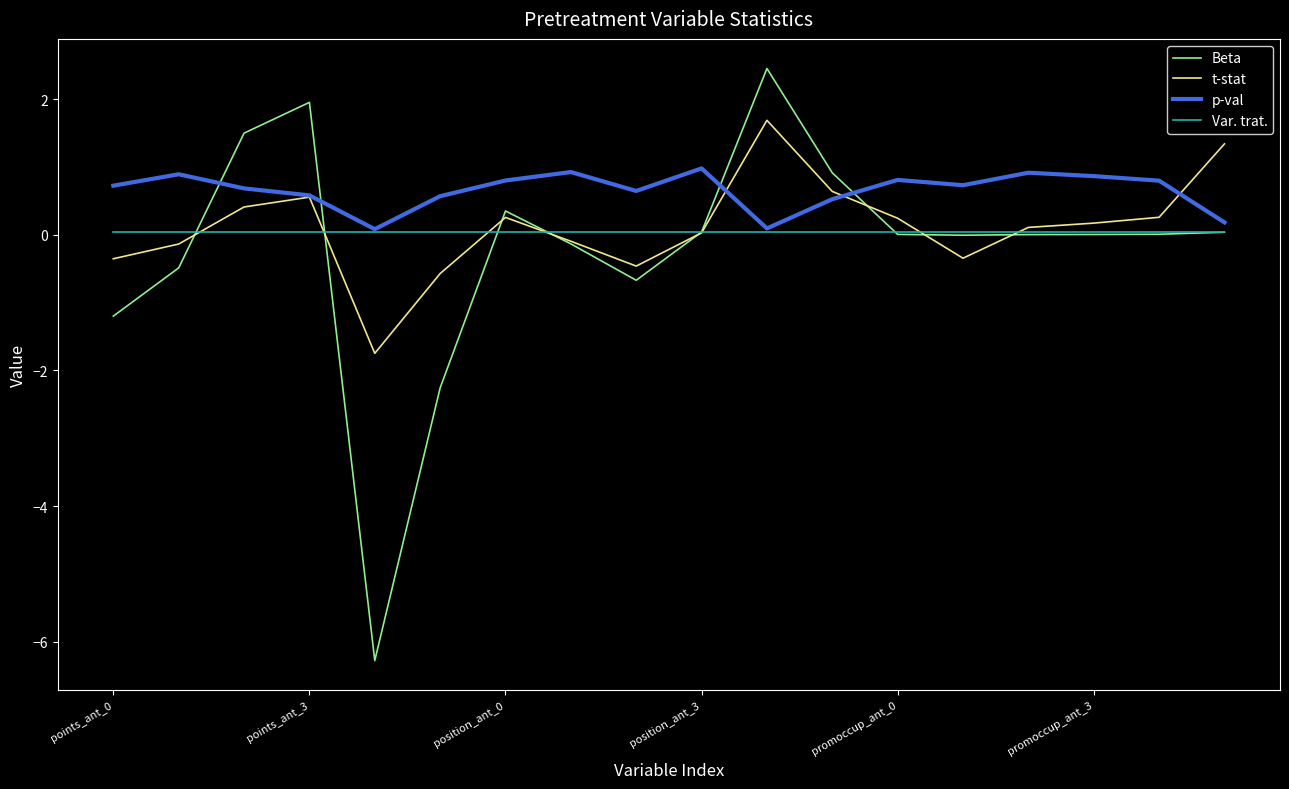

True or false: p-val and Beta intersect in this chart.

True